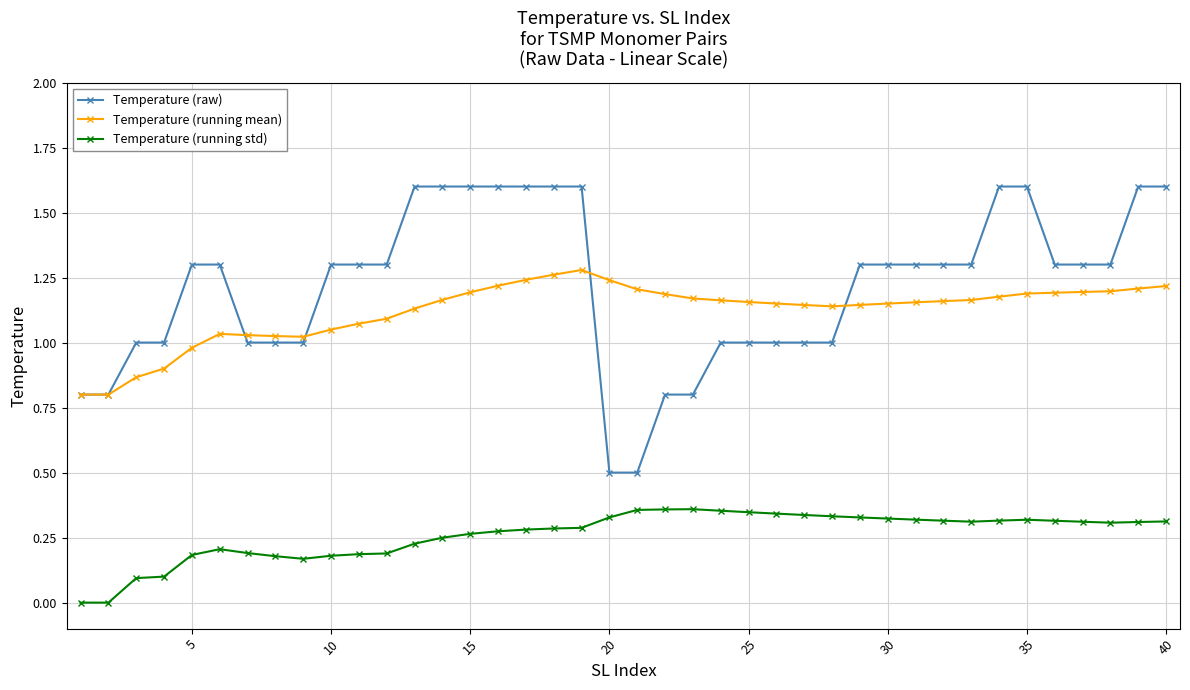

True or false: Temperature (running mean) has more than 0 interior local peaks.

True